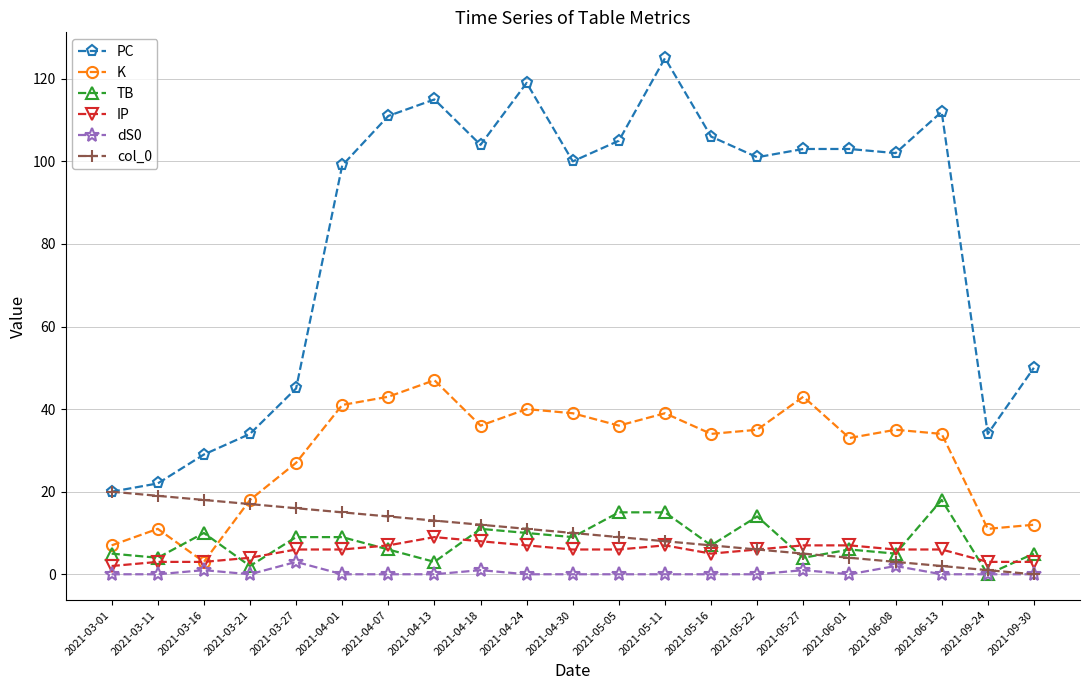

What is the highest value of the K series?

47